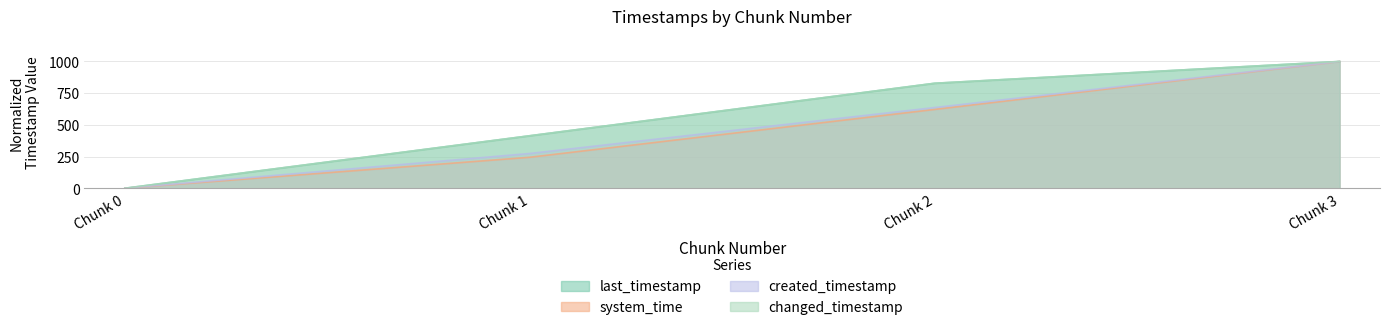

Read the created_timestamp value at Chunk 3.

1000.0